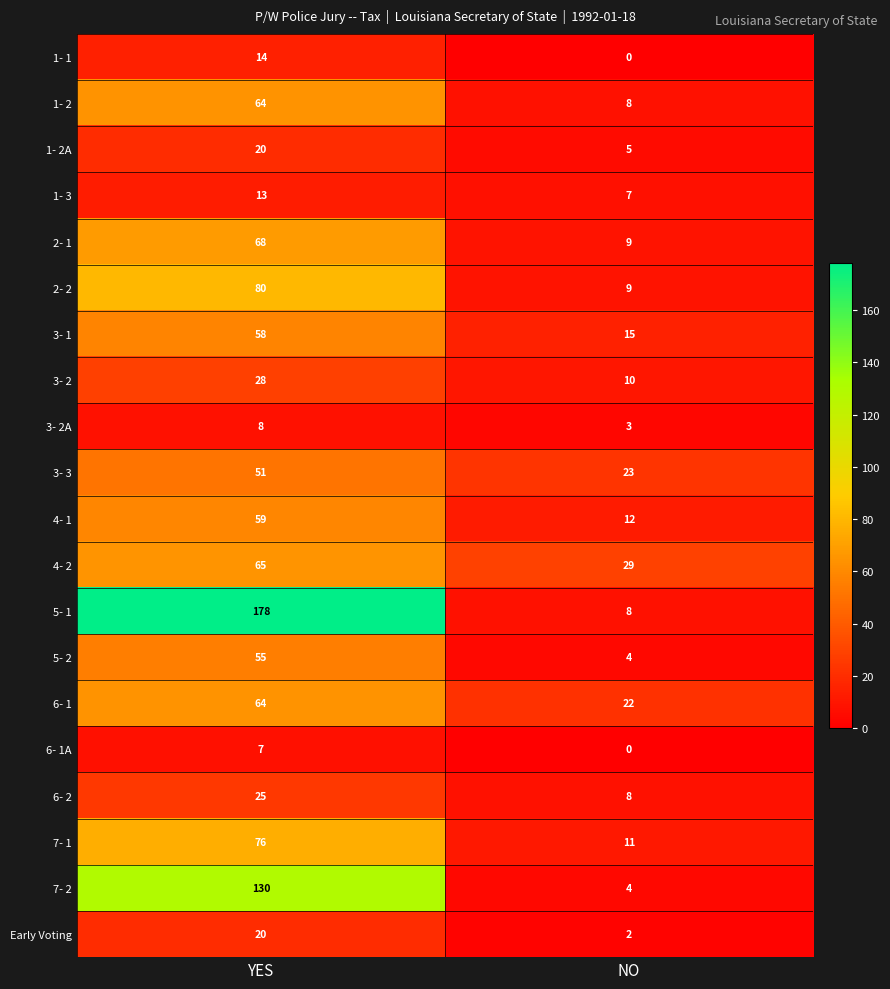

True or false: 3- 1 has a value of 25 at NO.

False